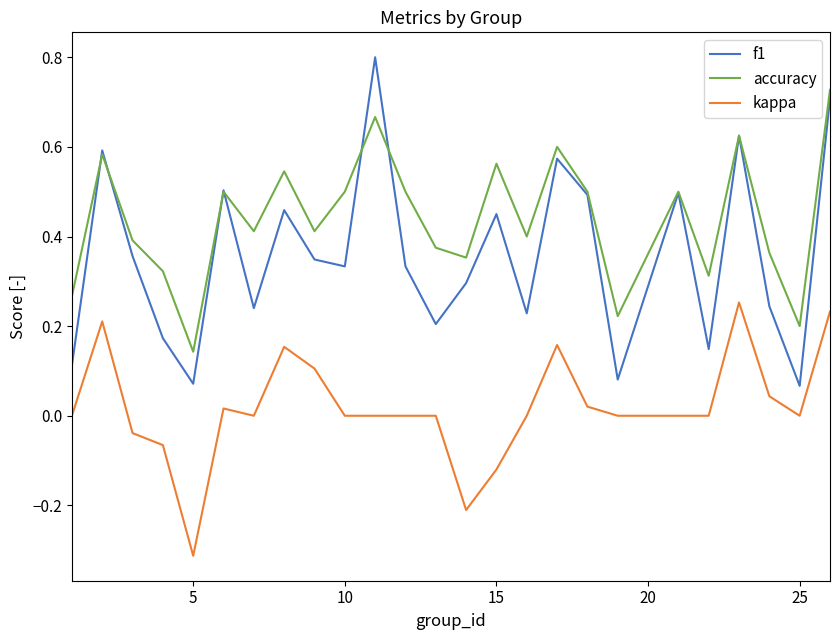

At how many categories does at least one series exceed 0?

25